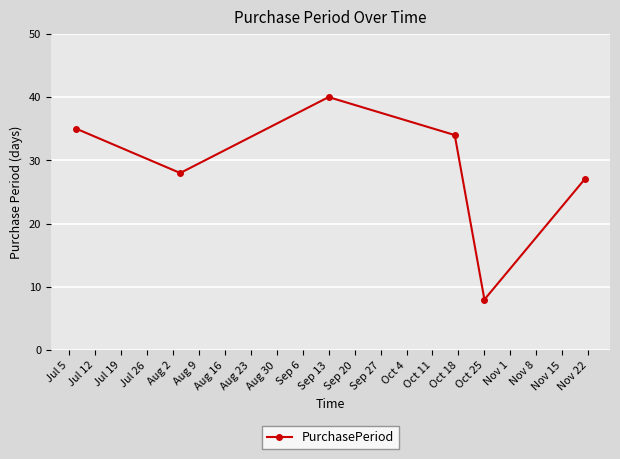

How many data points does each series have?

6